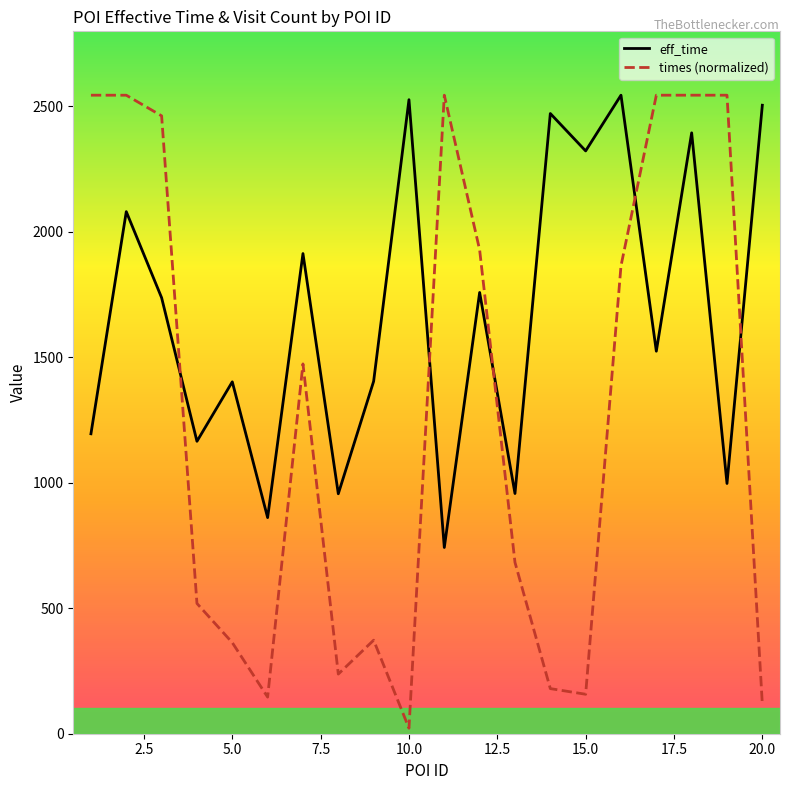

At which category does the chart reach its minimum across all series?

10.0